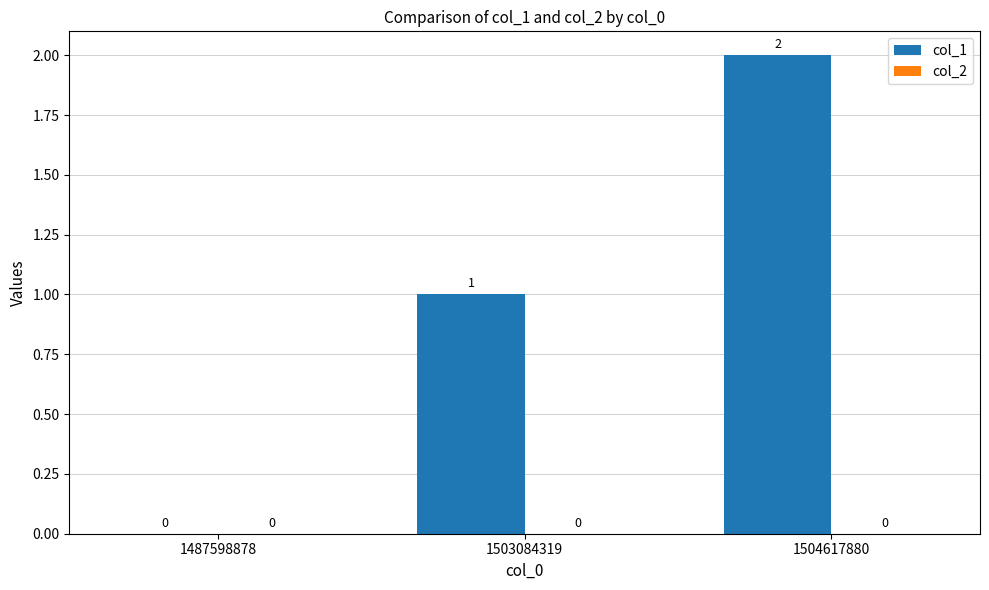

What is the sum of the values at 1504617880 and 1503084319?

3